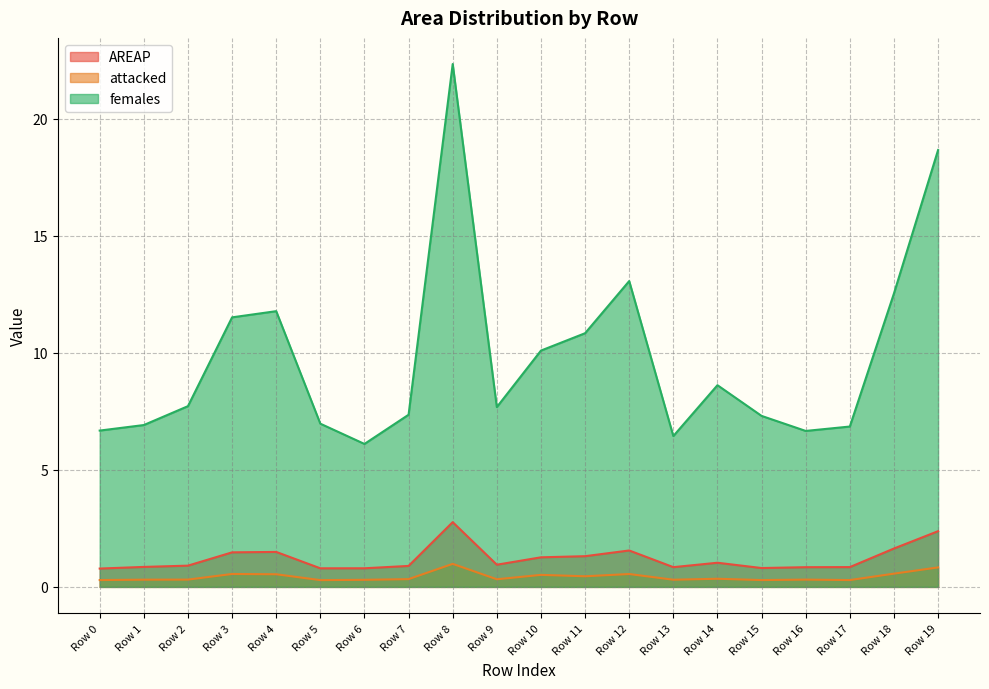

What is the value of the females point at the 14th from the left?

6.4